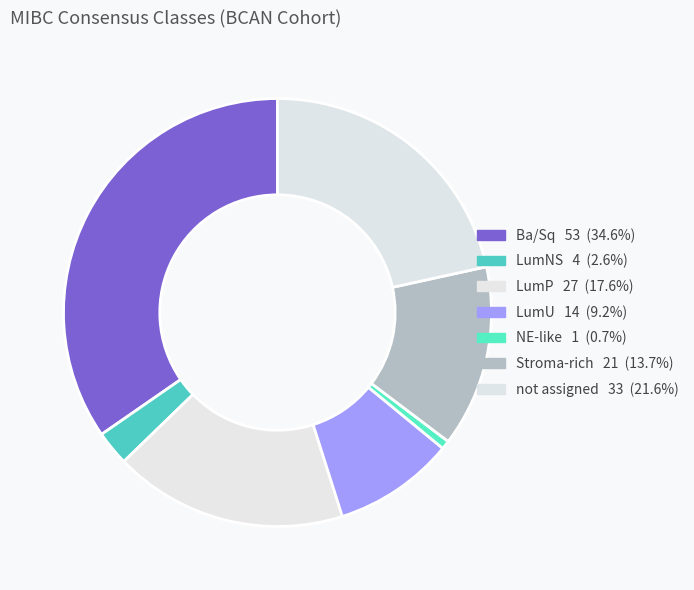

What is the smallest slice in the pie chart?

NE-like